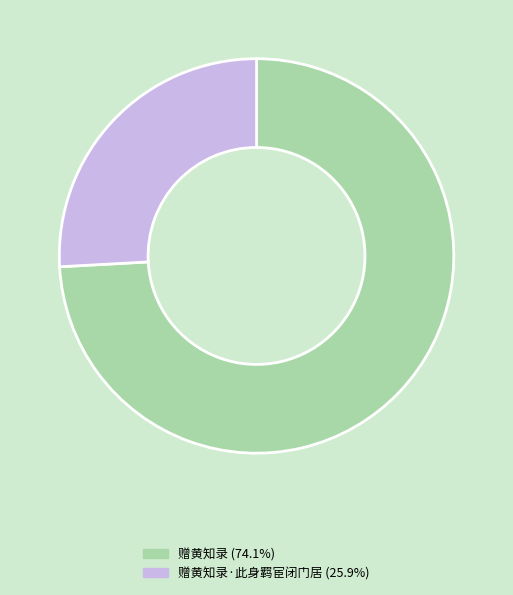

How many segments does this pie chart have?

2